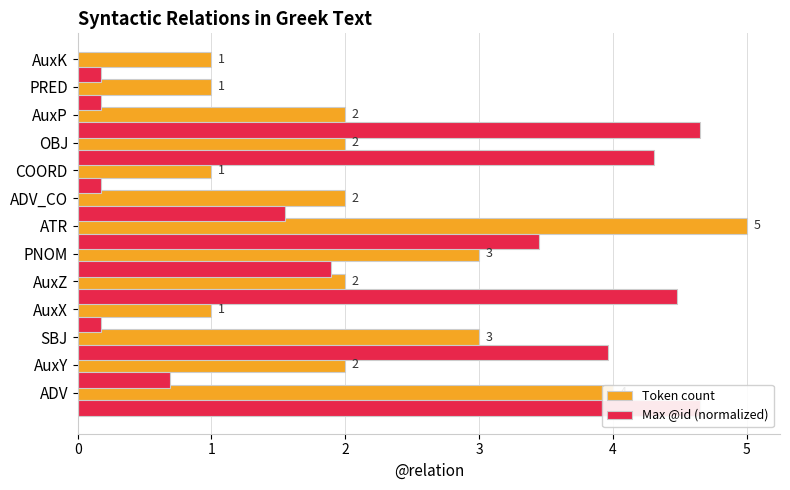

What is the difference between the second highest and minimum values in the Token count series?

3.0